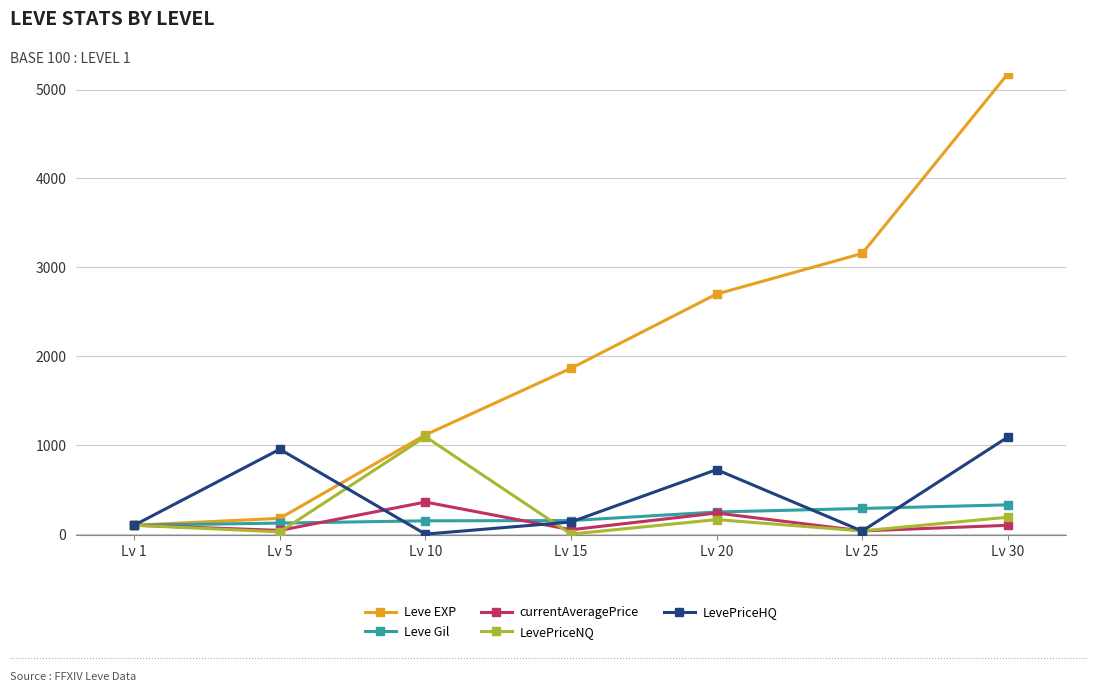

True or false: currentAveragePrice and Leve Gil intersect in this chart.

True